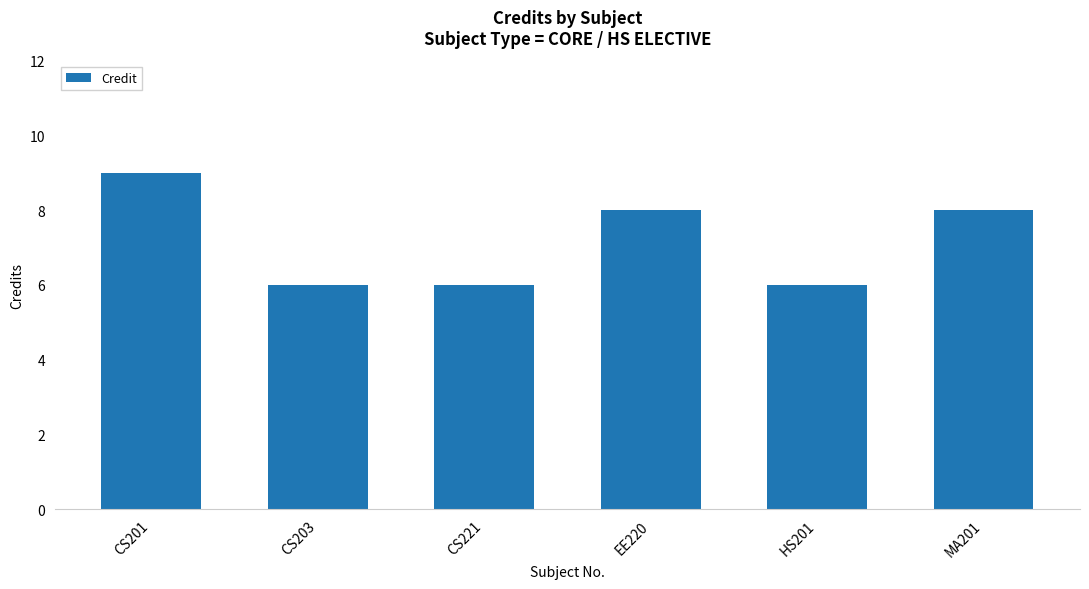

What is the approximate value at EE220?

8